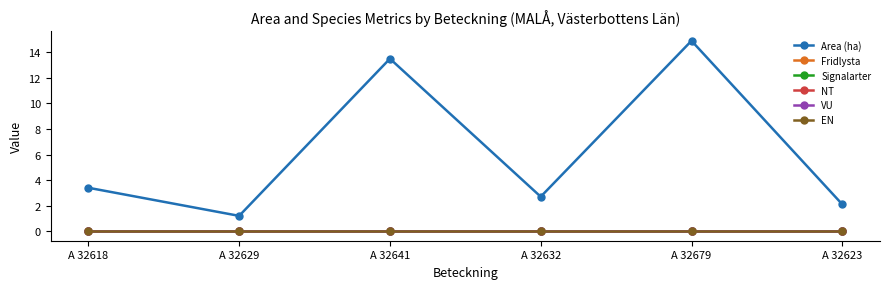

True or false: Signalarter has more than 2 interior local peaks.

False